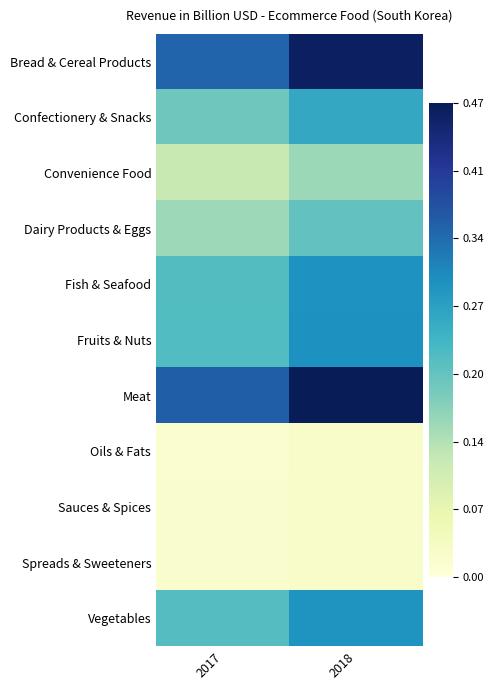

At which category is the sum across all series the highest?

2018